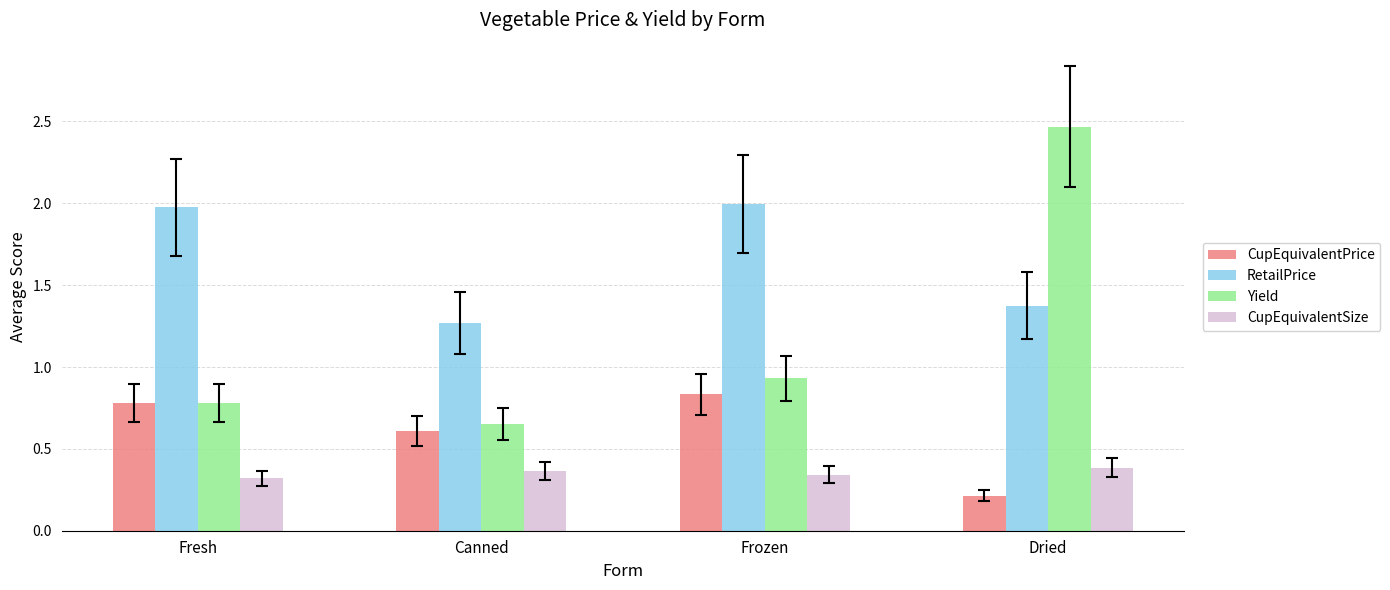

What is the label of the 1st bar from the right?

Dried